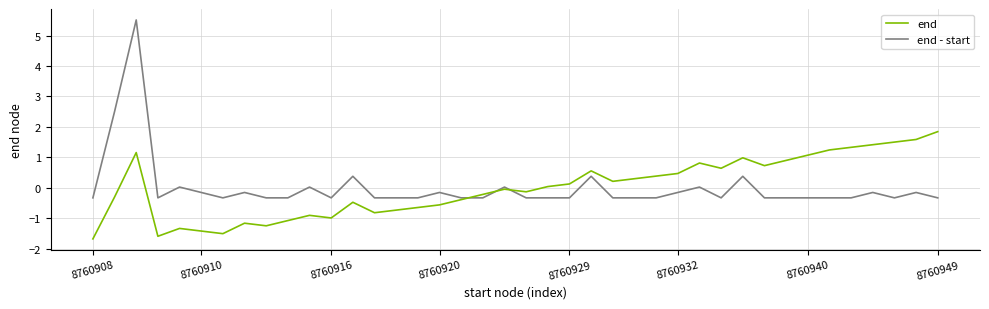

Which series has the widest spread of values?

end - start